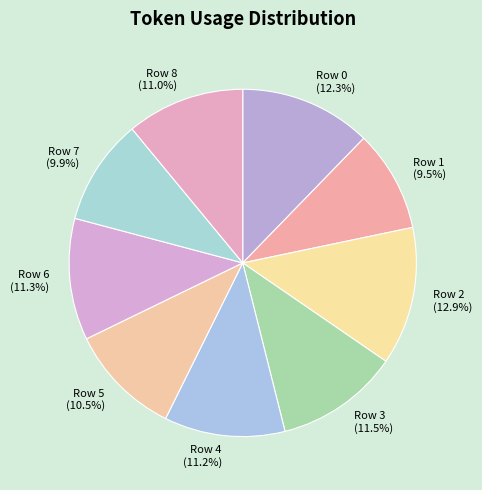

Does Row 1 represent more than half of the total?

No